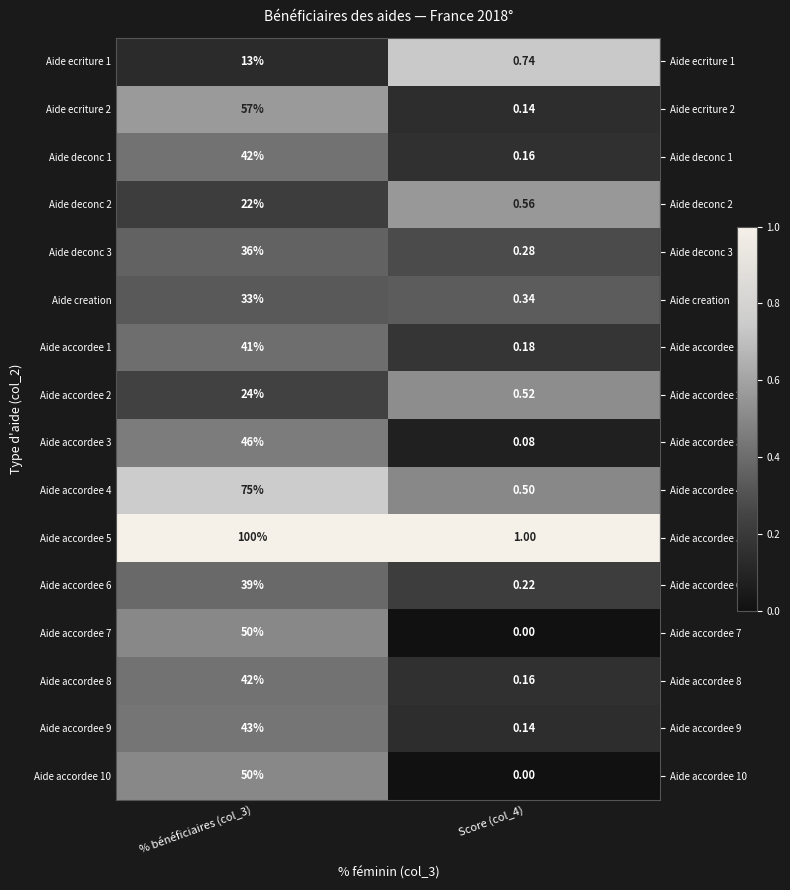

Is the value of Aide accordee 8 at % bénéficiaires (col_3) greater than the value of Aide accordee 1 at Score (col_4)?

Yes